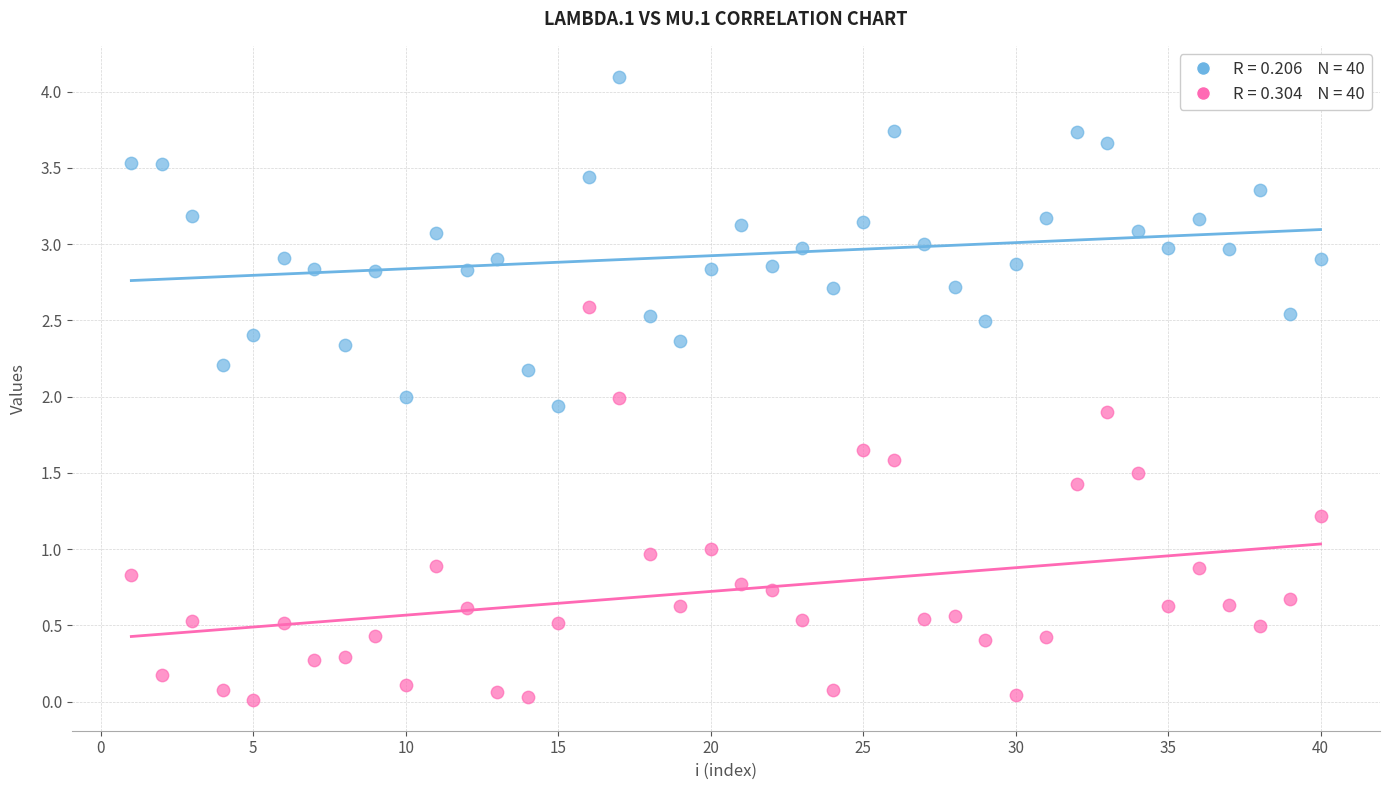

Across all data points, what is the range of X values (max minus min)?

39.0